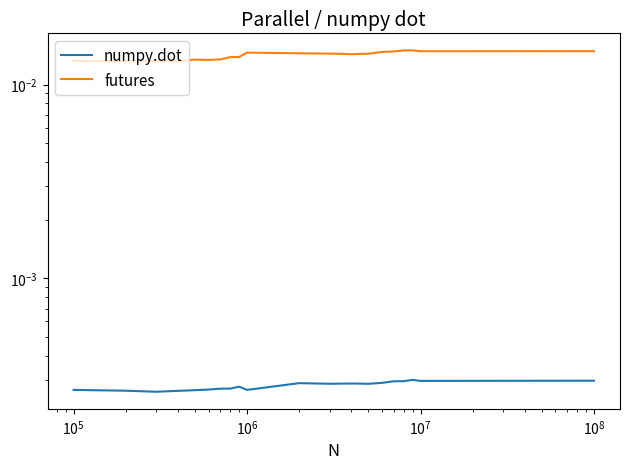

True or false: futures and numpy.dot intersect in this chart.

False